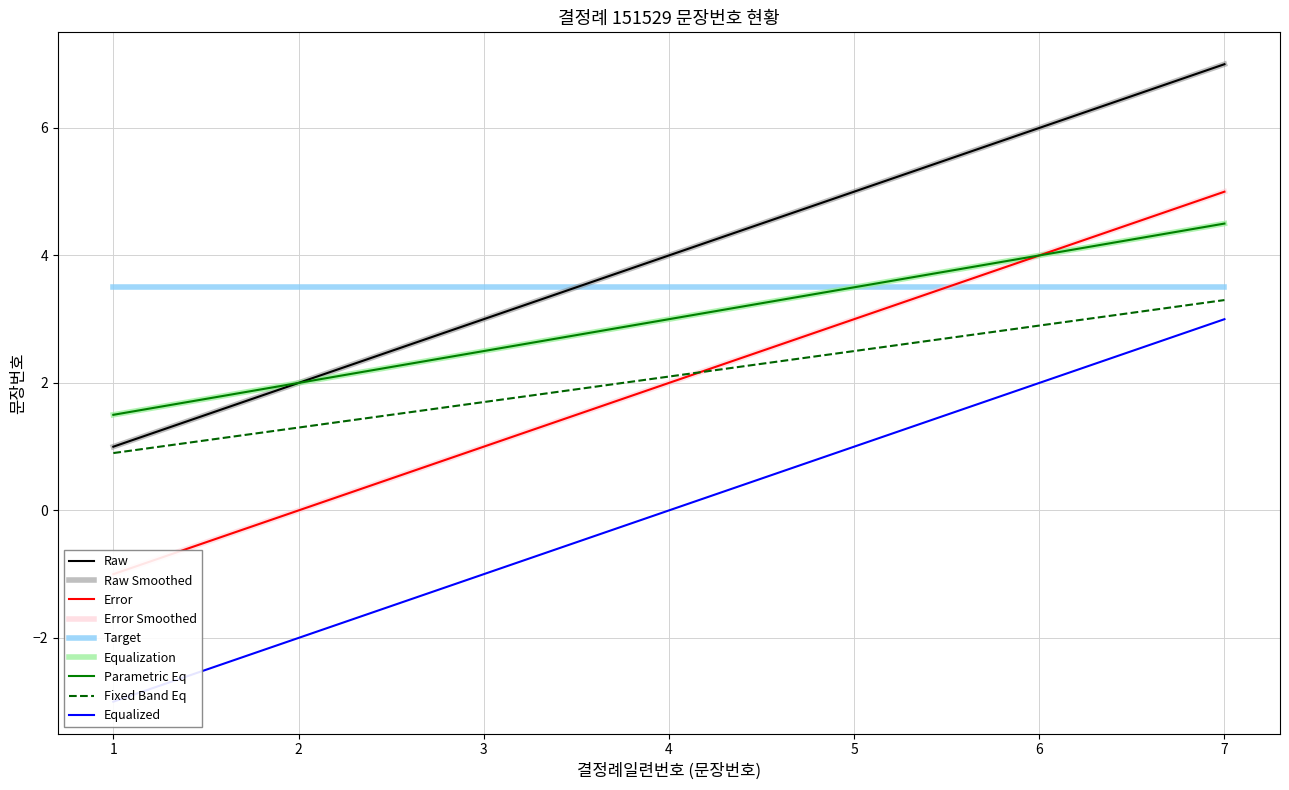

Between 1 and 3, which is larger?

3